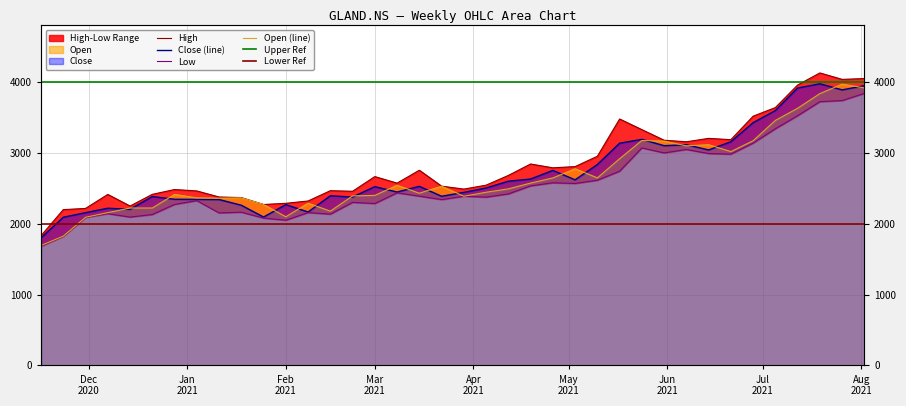

Does the chart have visible grid lines?

Yes